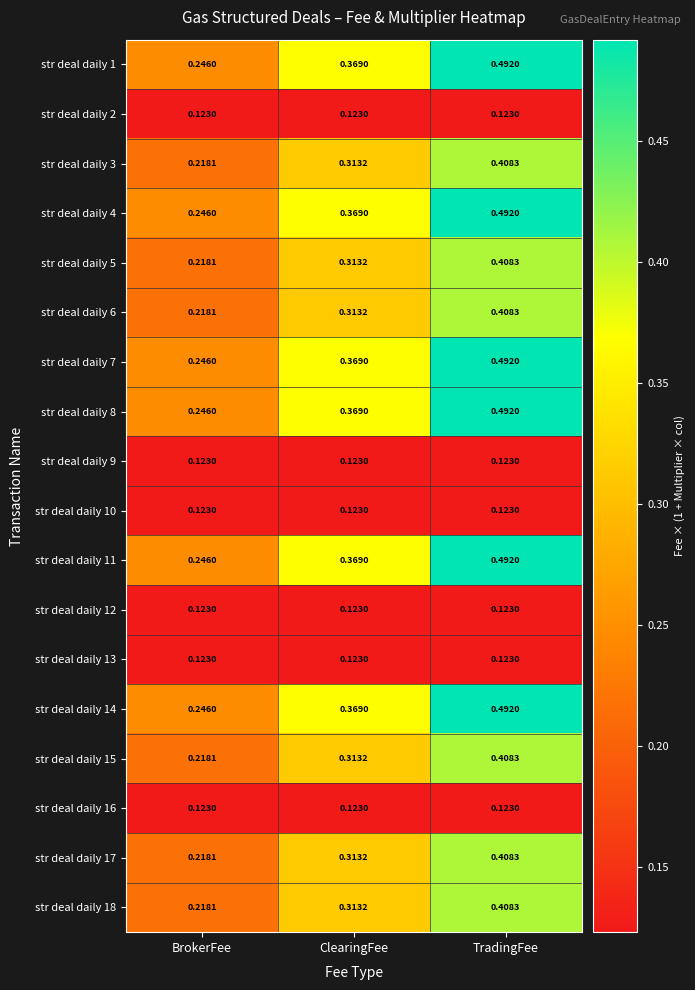

How many data points does each series have?

3